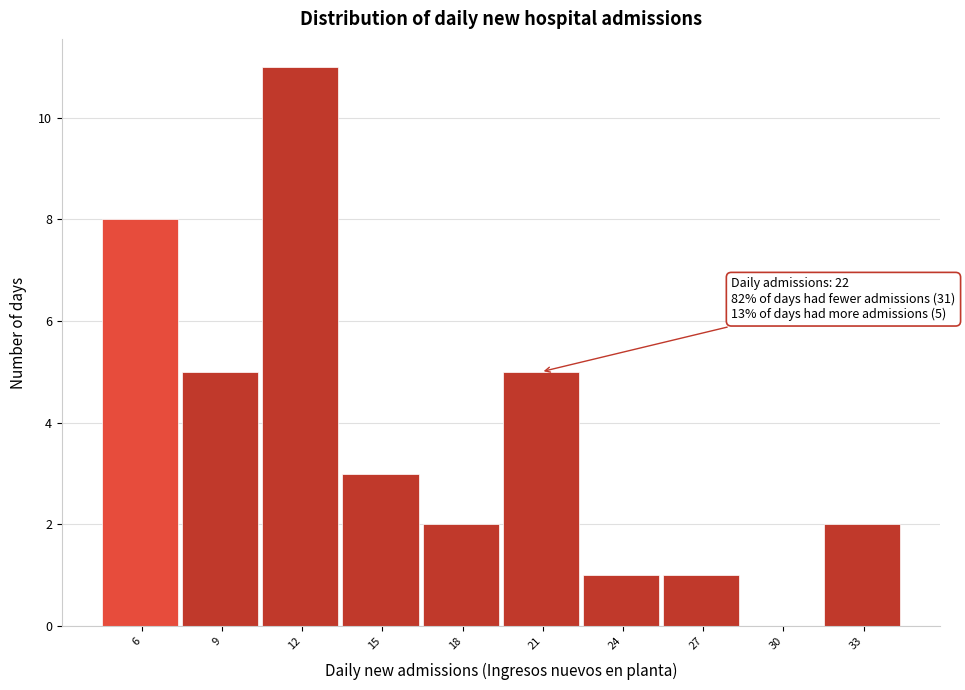

Reading left to right, what are all the values shown in this chart?

6=8	9=5	12=11	15=3	18=2	21=5	24=1	27=1	30=0	33=2